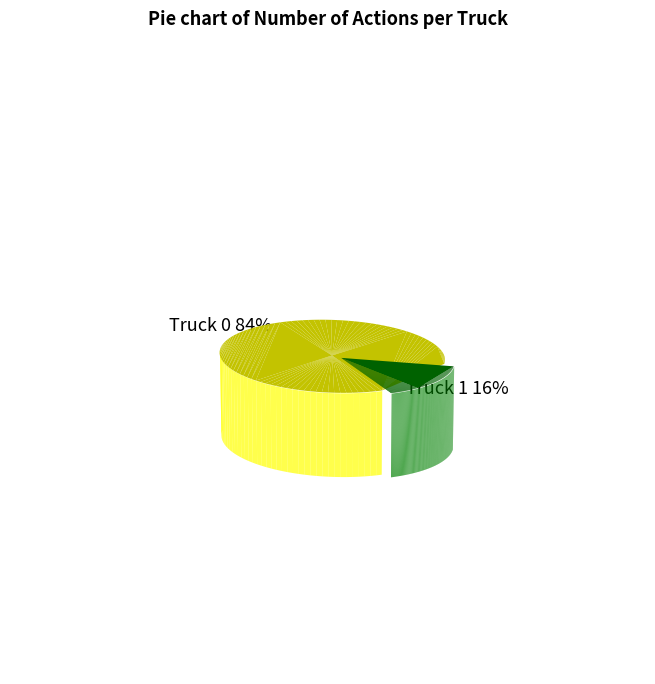

Between Truck 1 and Truck 0, which is larger?

Truck 0